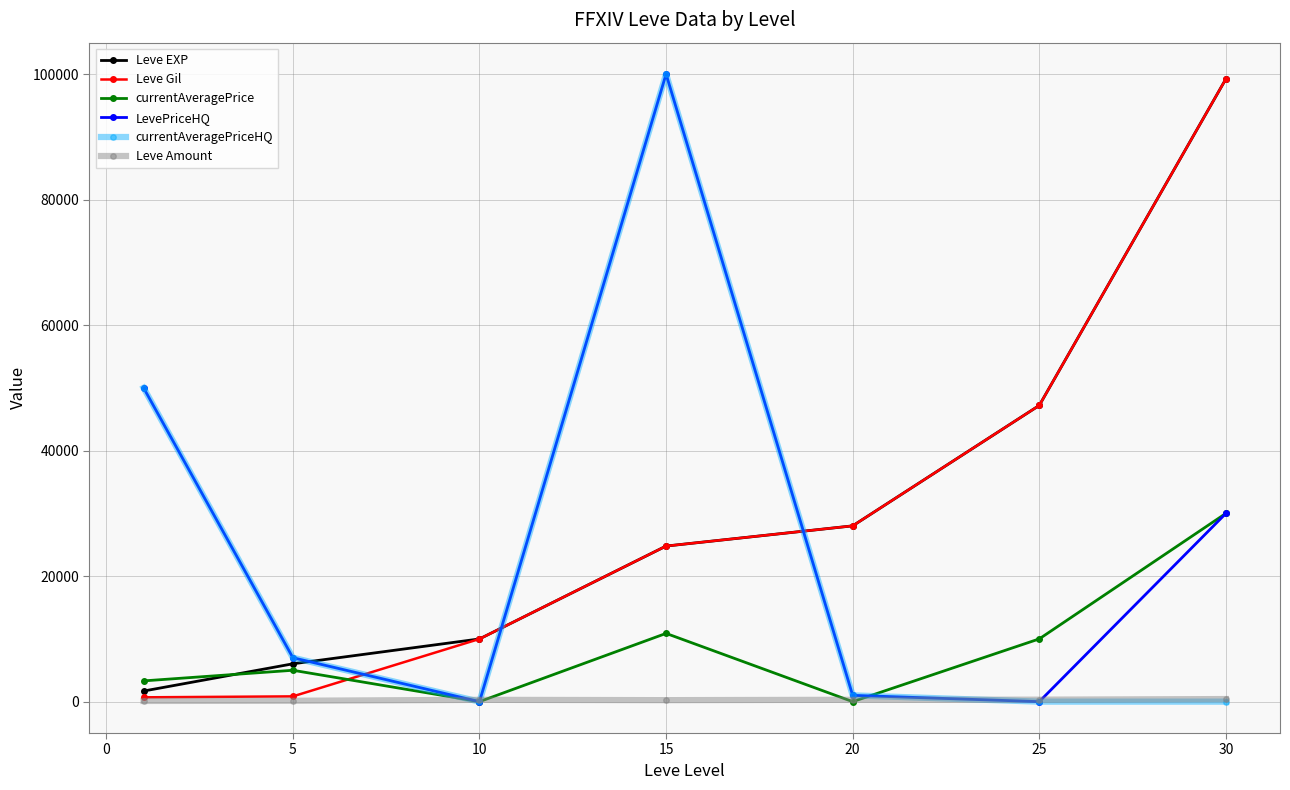

How many data points does each series have?

7